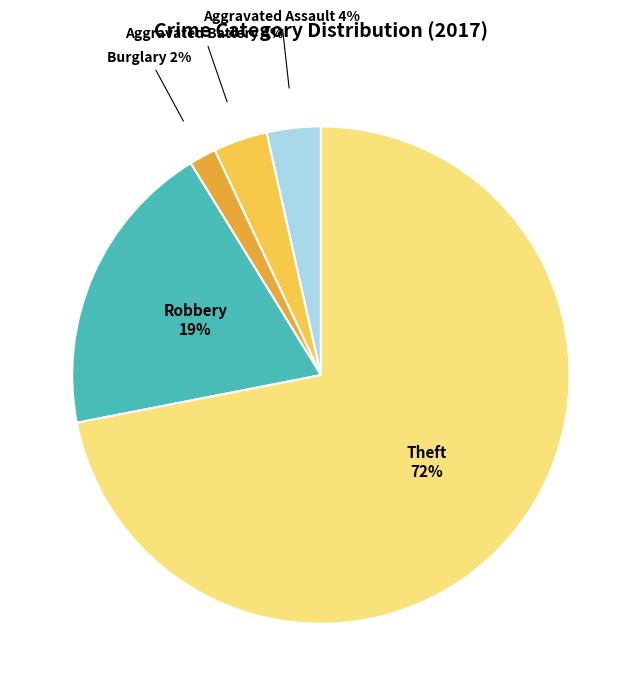

Is there a majority slice in this chart?

Yes